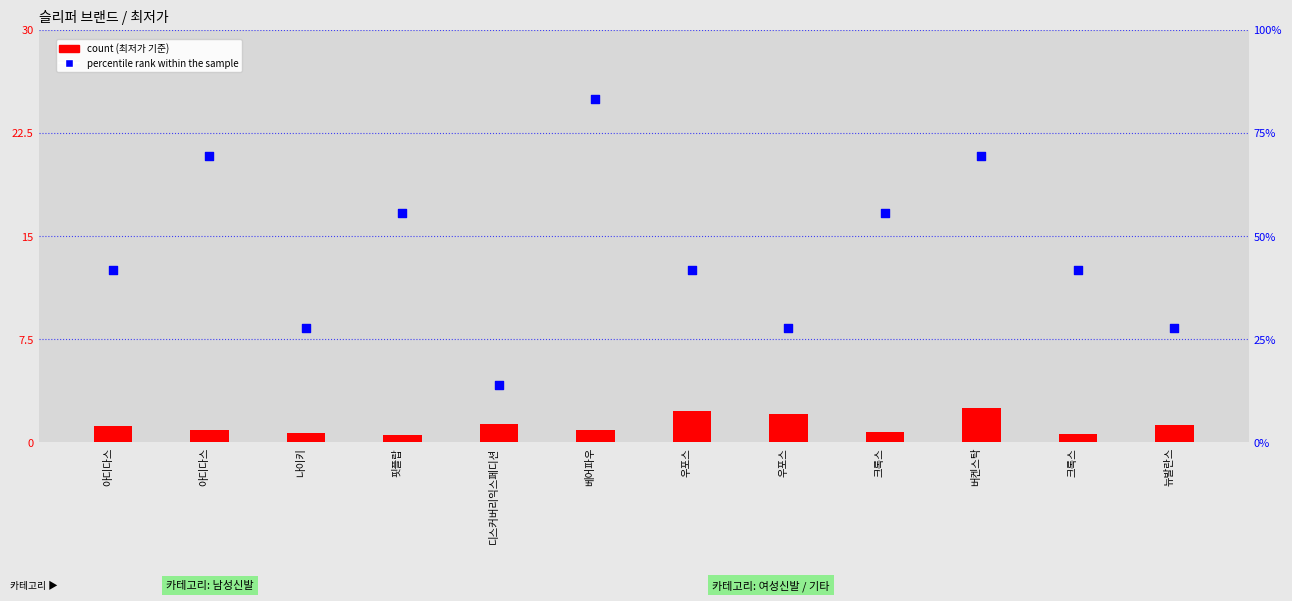

What are all the series names shown in the legend?

count, percentile rank within the sample